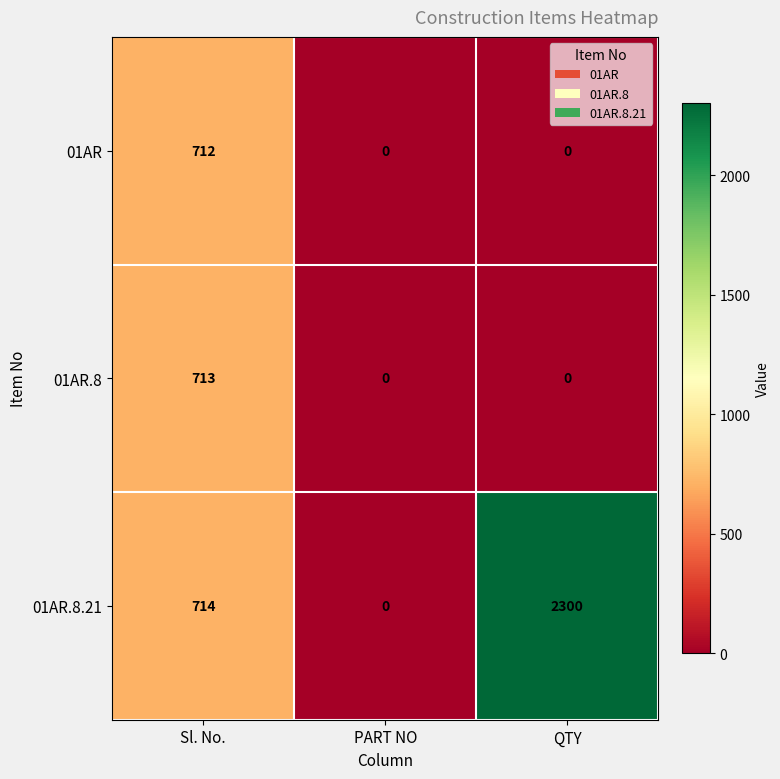

Reading right to left, transcribe all the data shown in this chart.

01AR: 0	0	712
01AR.8: 0	0	713
01AR.8.21: 2300	0	714